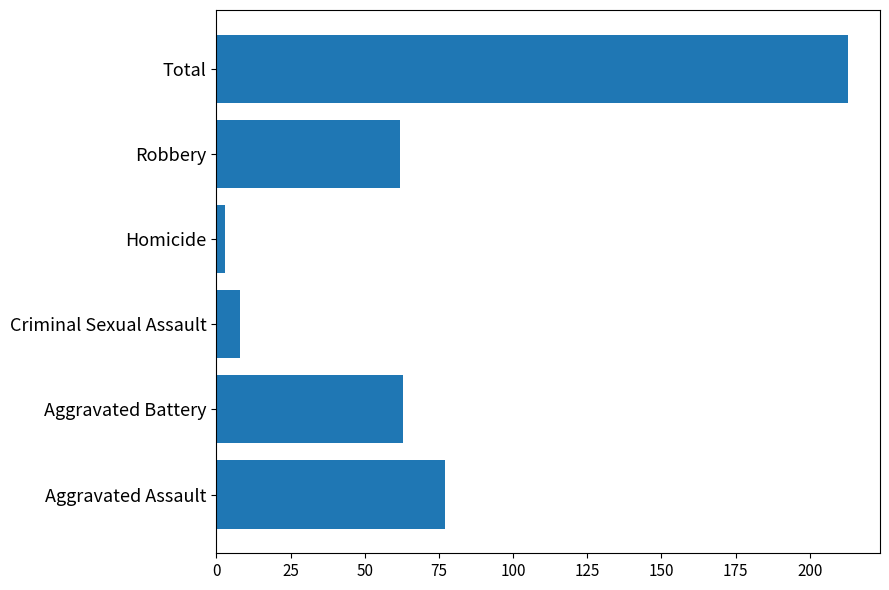

What is the difference between the values at Aggravated Assault and Aggravated Battery?

14